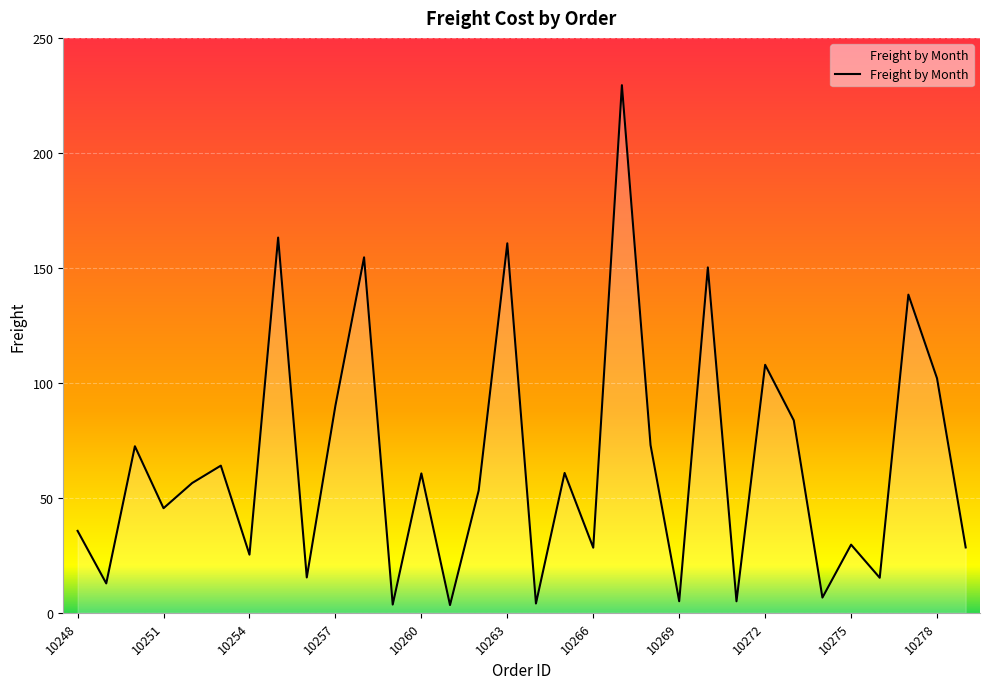

What is the smallest value displayed?

3.4